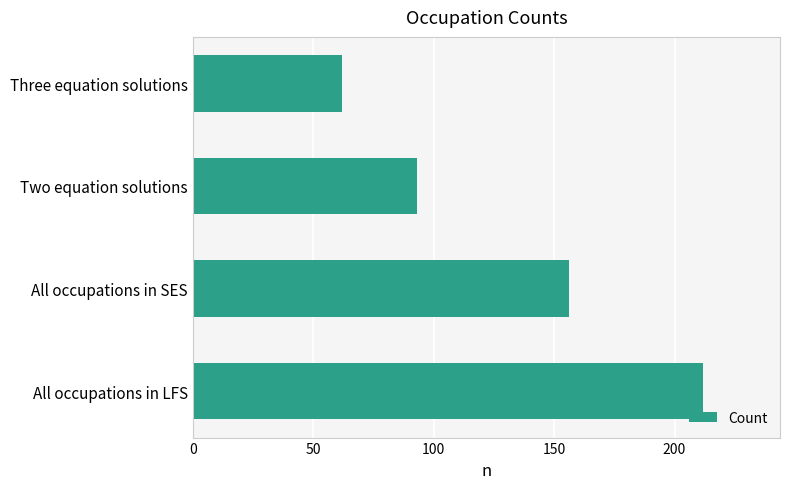

Is it true that the value at All occupations in LFS is 117?

False